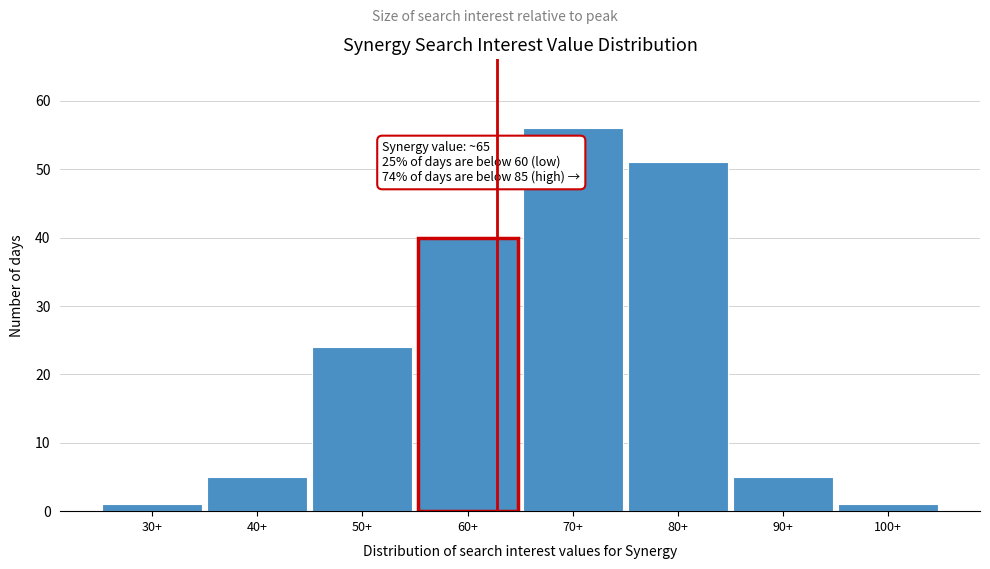

Reading right to left, what are all the values shown in this chart?

1	5	51	56	40	24	5	1